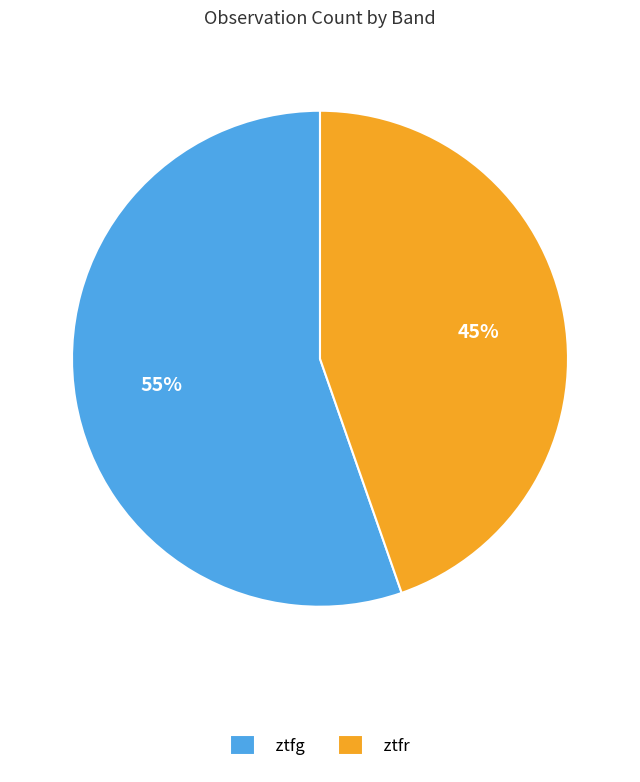

To the nearest percent, what is the combined percentage of ztfr and ztfg?

100%